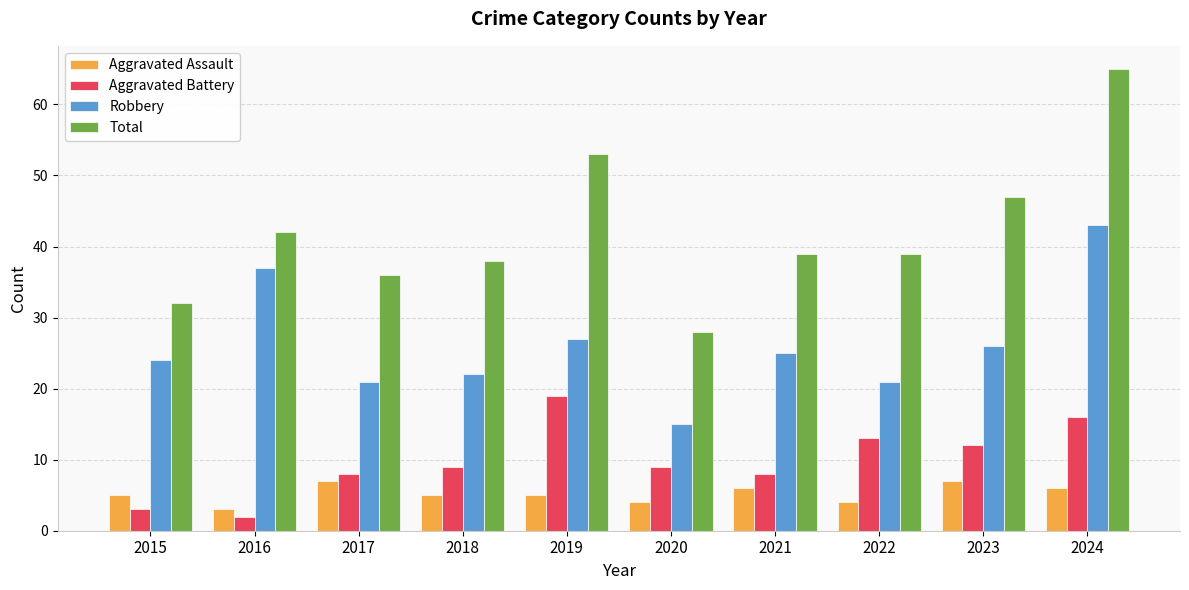

Reading left to right, what are all the values shown in this chart?

Aggravated Assault: 2015=5	2016=3	2017=7	2018=5	2019=5	2020=4	2021=6	2022=4	2023=7	2024=6
Aggravated Battery: 2015=3	2016=2	2017=8	2018=9	2019=19	2020=9	2021=8	2022=13	2023=12	2024=16
Robbery: 2015=24	2016=37	2017=21	2018=22	2019=27	2020=15	2021=25	2022=21	2023=26	2024=43
Total: 2015=32	2016=42	2017=36	2018=38	2019=53	2020=28	2021=39	2022=39	2023=47	2024=65